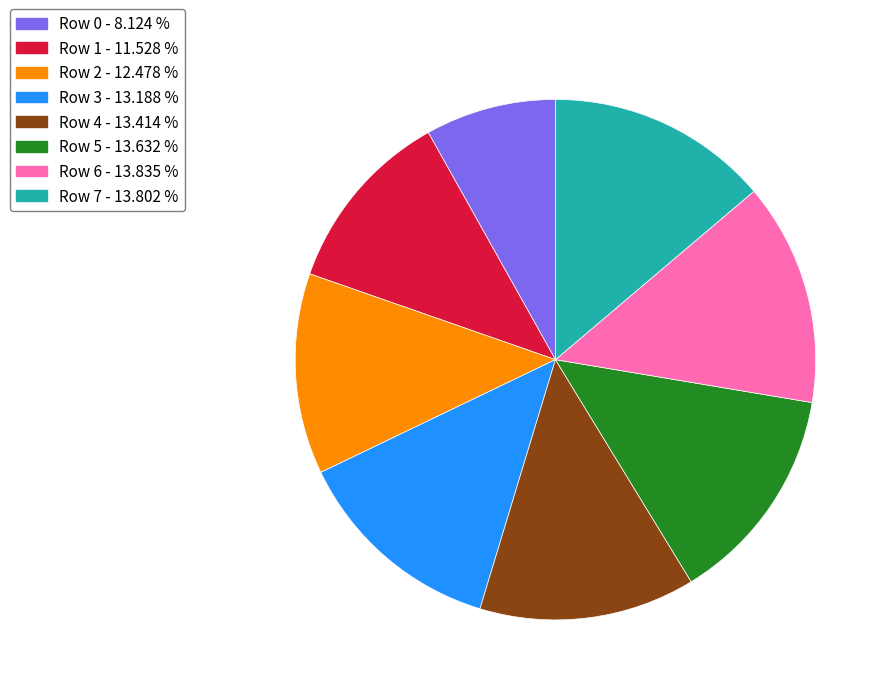

Is the sum of Row 3 and Row 4 greater than half?

No